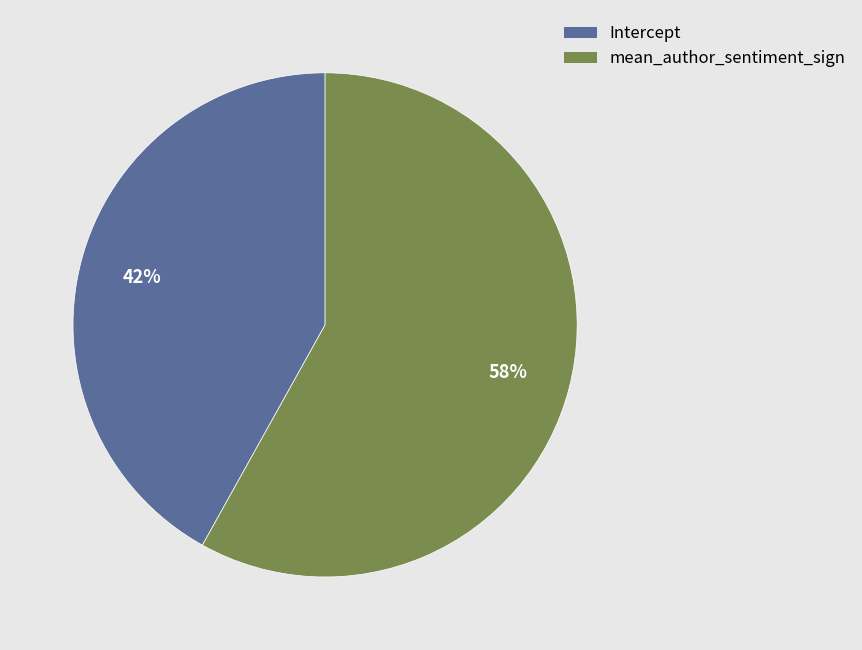

Is the sum of Intercept and mean_author_sentiment_sign greater than half?

Yes